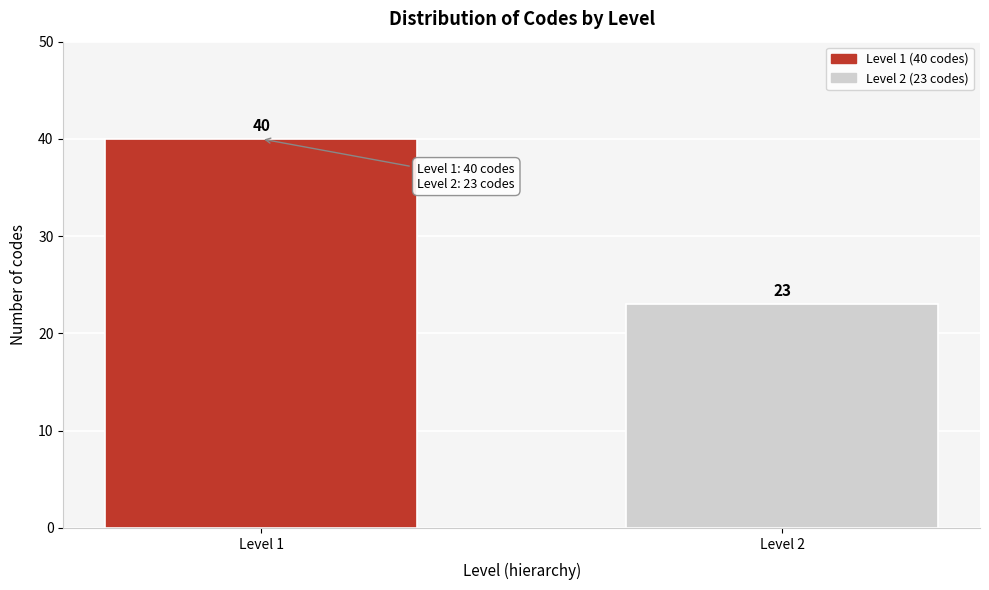

Reading left to right, list all the values displayed in this chart.

Level 1=40	Level 2=23